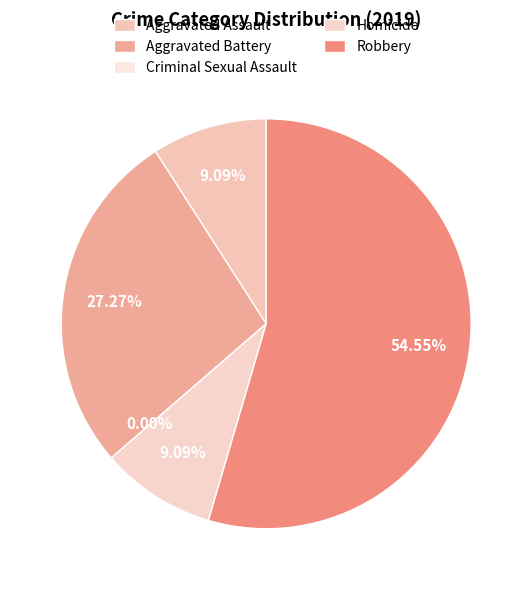

Do Robbery and Aggravated Assault together represent more than half of the pie?

Yes